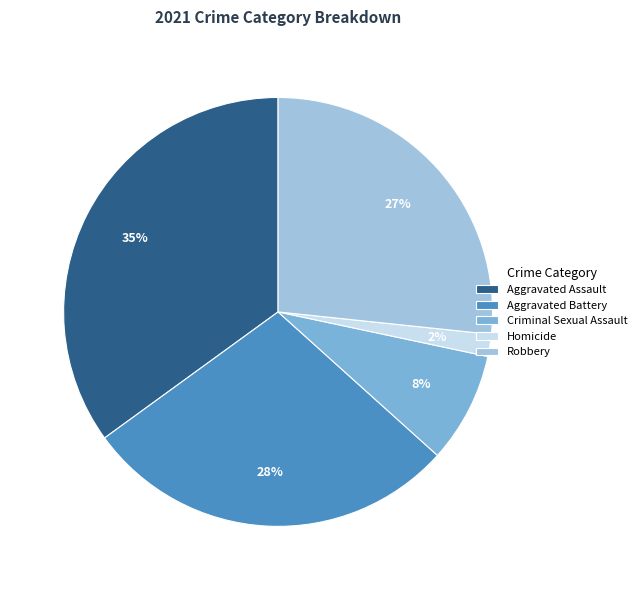

How many slices are in this pie chart?

5